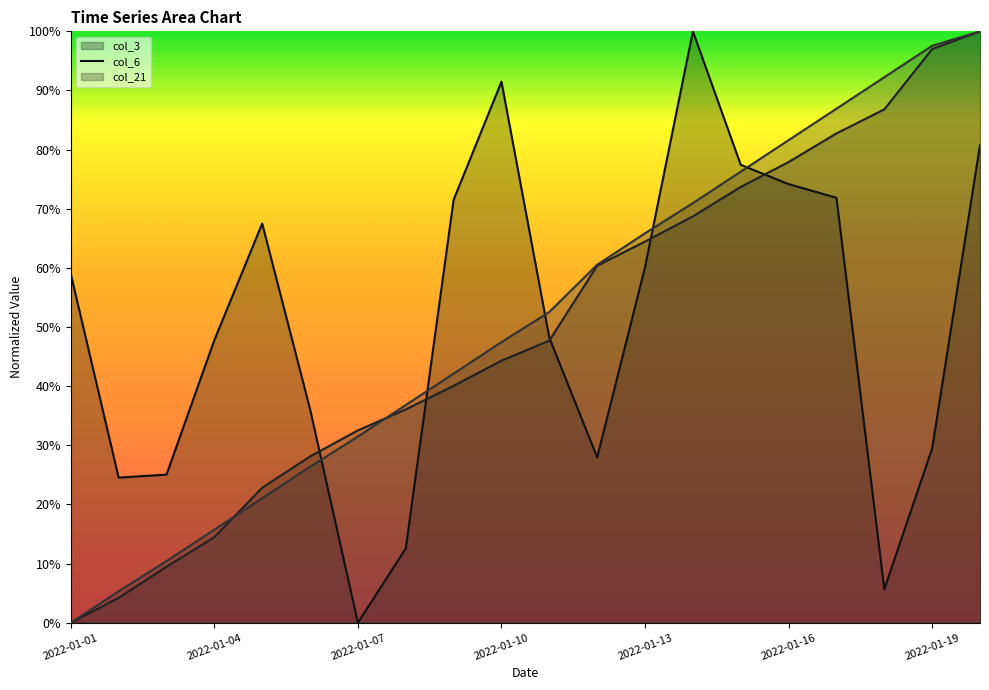

How many interior local valleys does the col_3 line series have?

4